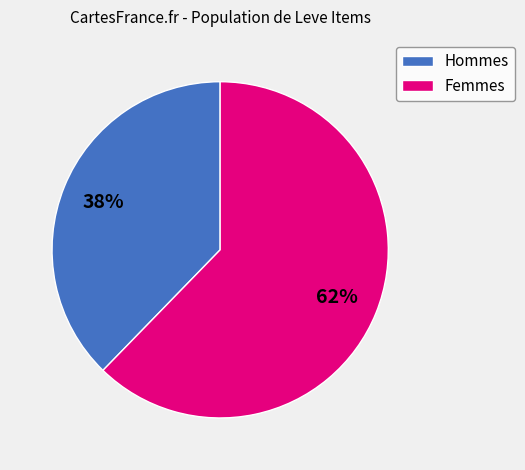

To the nearest percent, what is the average slice percentage?

50%